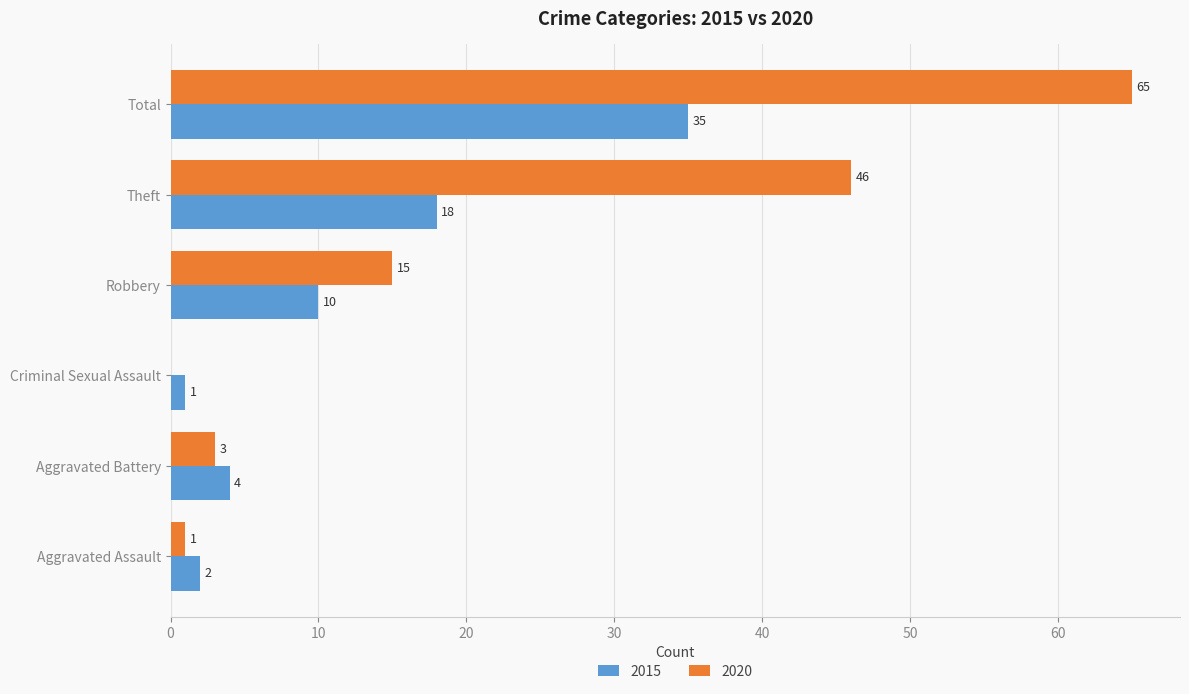

What is the maximum value shown in the chart?

65